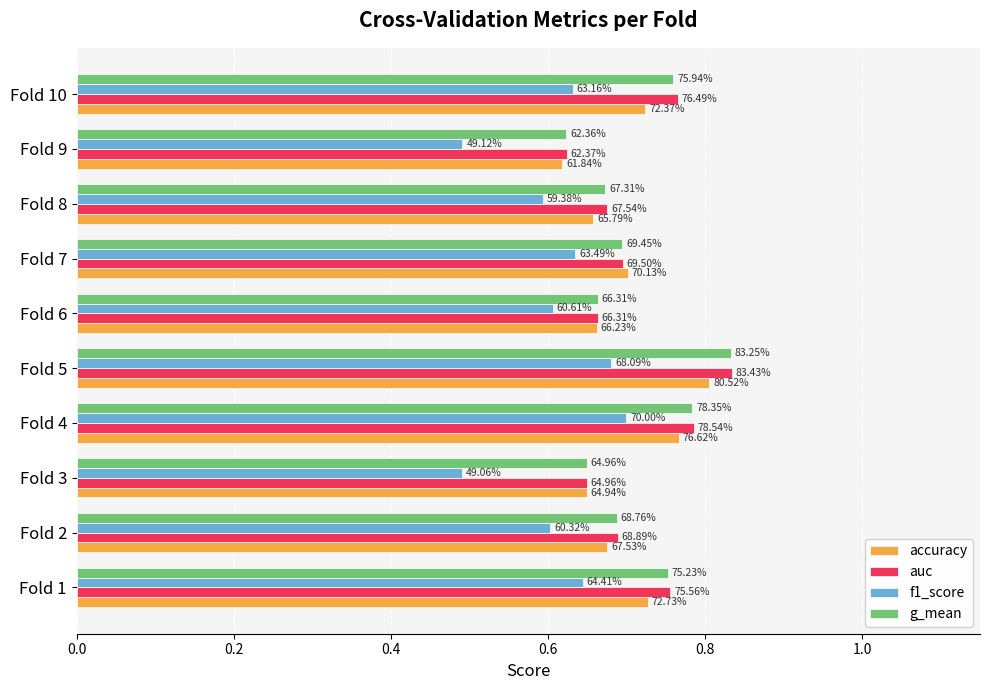

What is the minimum value shown in the chart?

0.5